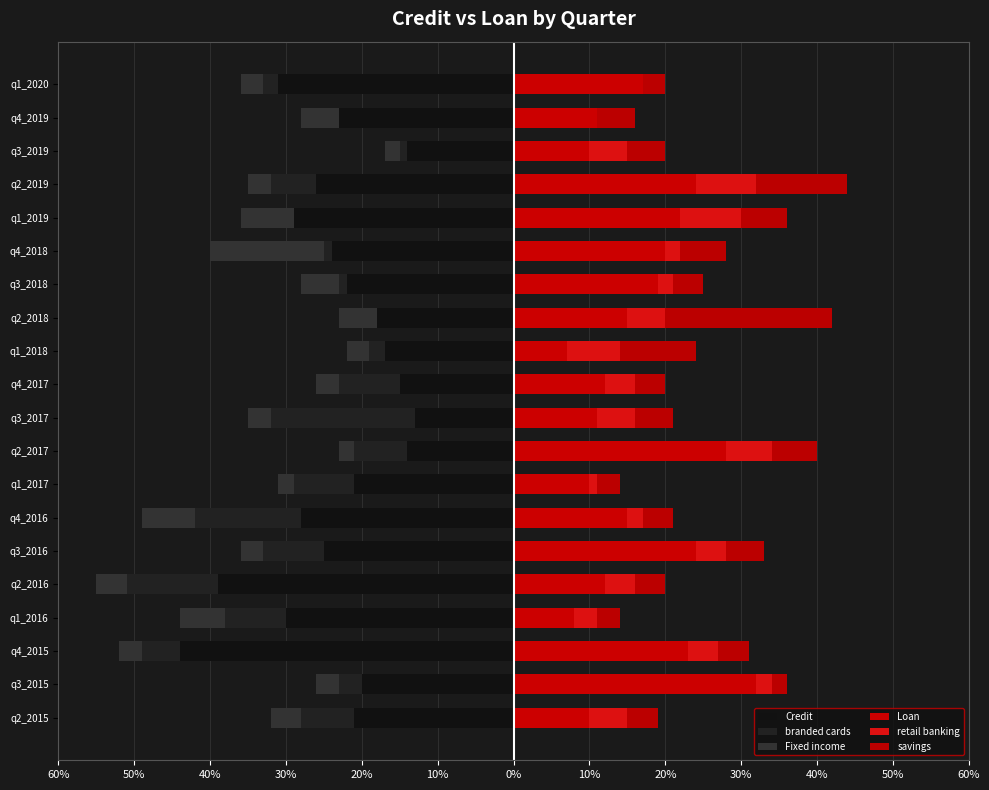

What is the difference between the Loan values at q2_2018 and q2_2016?

3